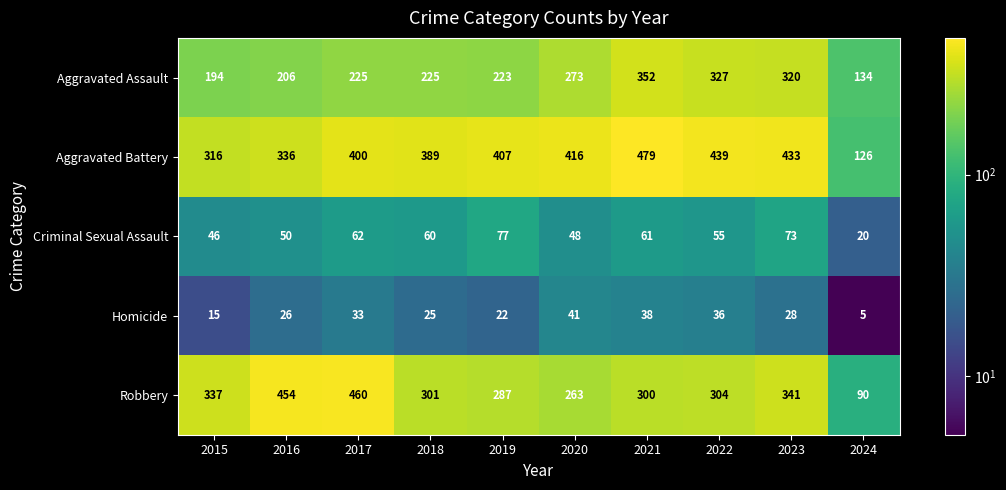

What is the lowest value of the Aggravated Assault series?

134